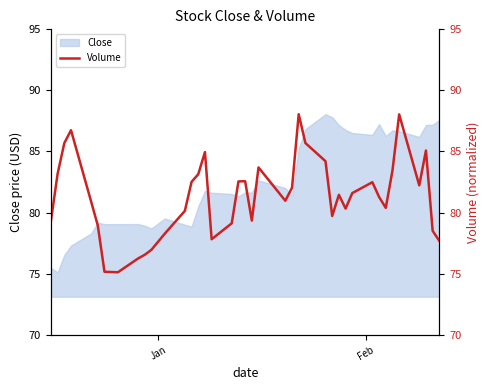

What is the average value?

81.3